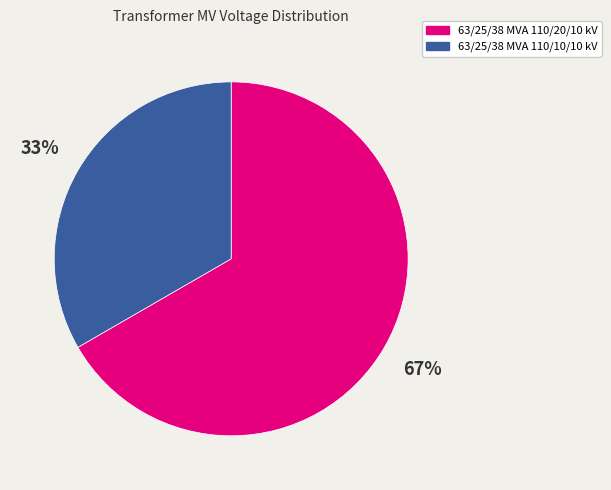

What is the ratio of the value at 63/25/38 MVA 110/10/10 kV to the value at 63/25/38 MVA 110/20/10 kV?

0.5